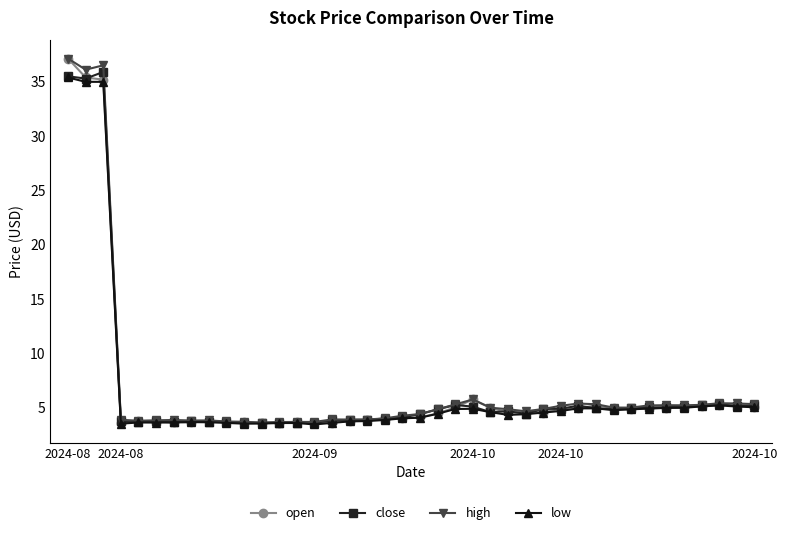

What is the smallest value displayed?

3.4